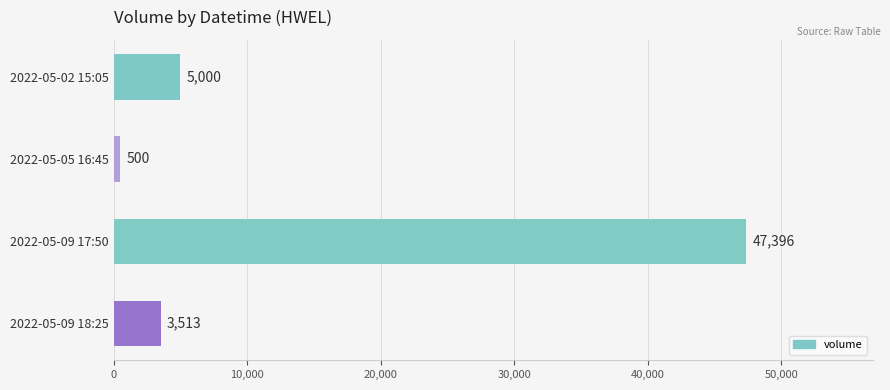

Is it true that the value at 2022-05-02 15:05 is 5000?

True